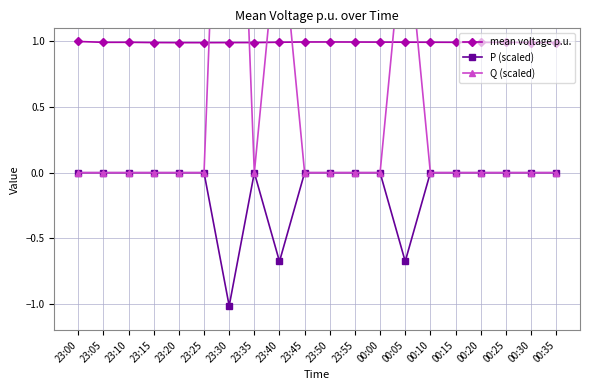

Reading left to right, transcribe all the data shown in this chart.

mean voltage p.u.: 1.0	1.0	1.0	1.0	1.0	1.0	1.0	1.0	1.0	1.0	1.0	1.0	1.0	1.0	1.0	1.0	1.0	1.0	1.0	1.0
P (scaled): -0.0	-0.0	-0.0	-0.0	-0.0	-0.0	-1.0	-0.0	-0.7	-0.0	-0.0	-0.0	-0.0	-0.7	-0.0	-0.0	-0.0	-0.0	-0.0	-0.0
Q (scaled): 0.0	0.0	0.0	0.0	0.0	0.0	5.0	0.0	2.0	0.0	0.0	0.0	0.0	2.0	0.0	0.0	0.0	0.0	0.0	0.0